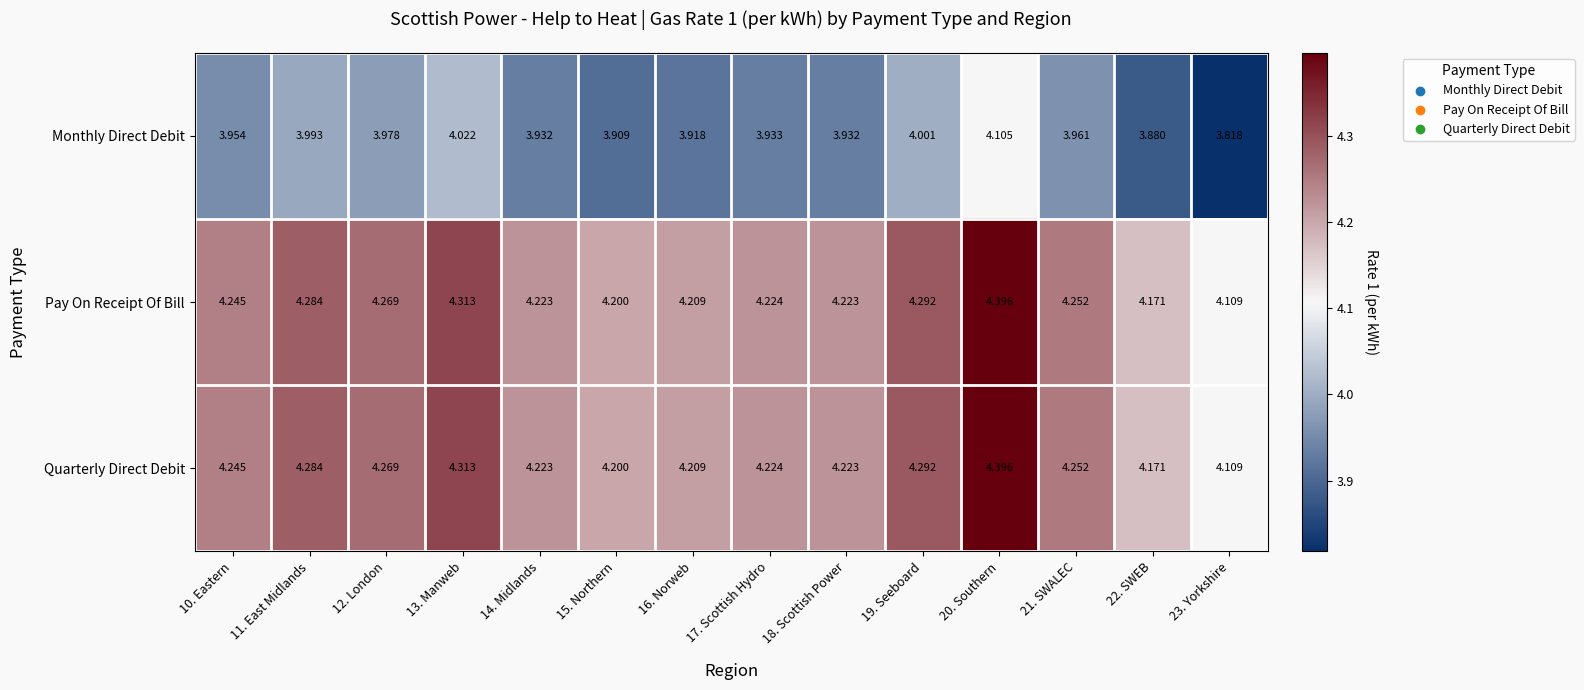

Is the value of Quarterly Direct Debit at 13. Manweb greater than the value of Pay On Receipt Of Bill at 16. Norweb?

Yes